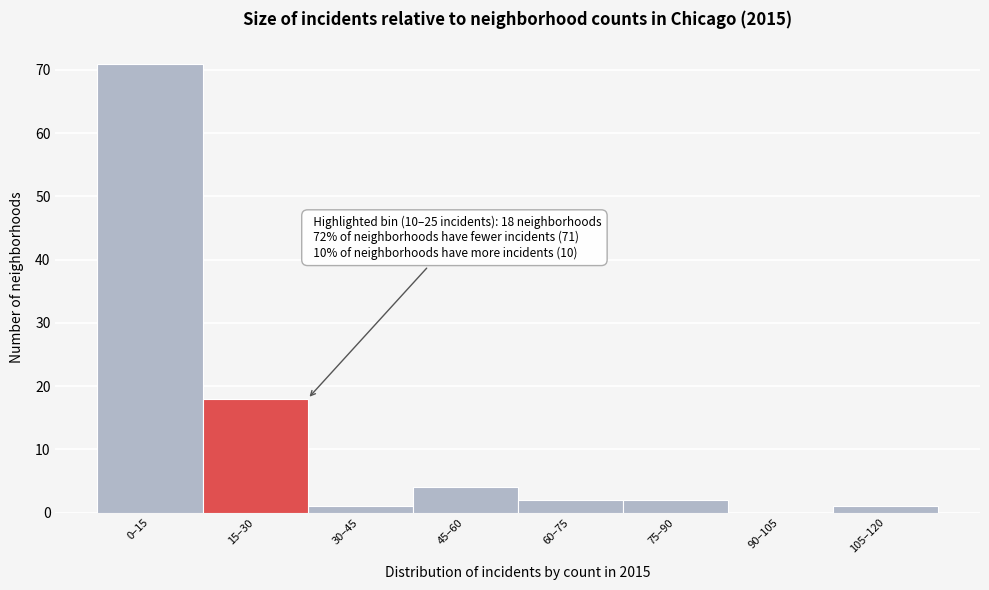

Reading left to right, list all the values displayed in this chart.

0–15=71	15–30=18	30–45=1	45–60=4	60–75=2	75–90=2	90–105=0	105–120=1